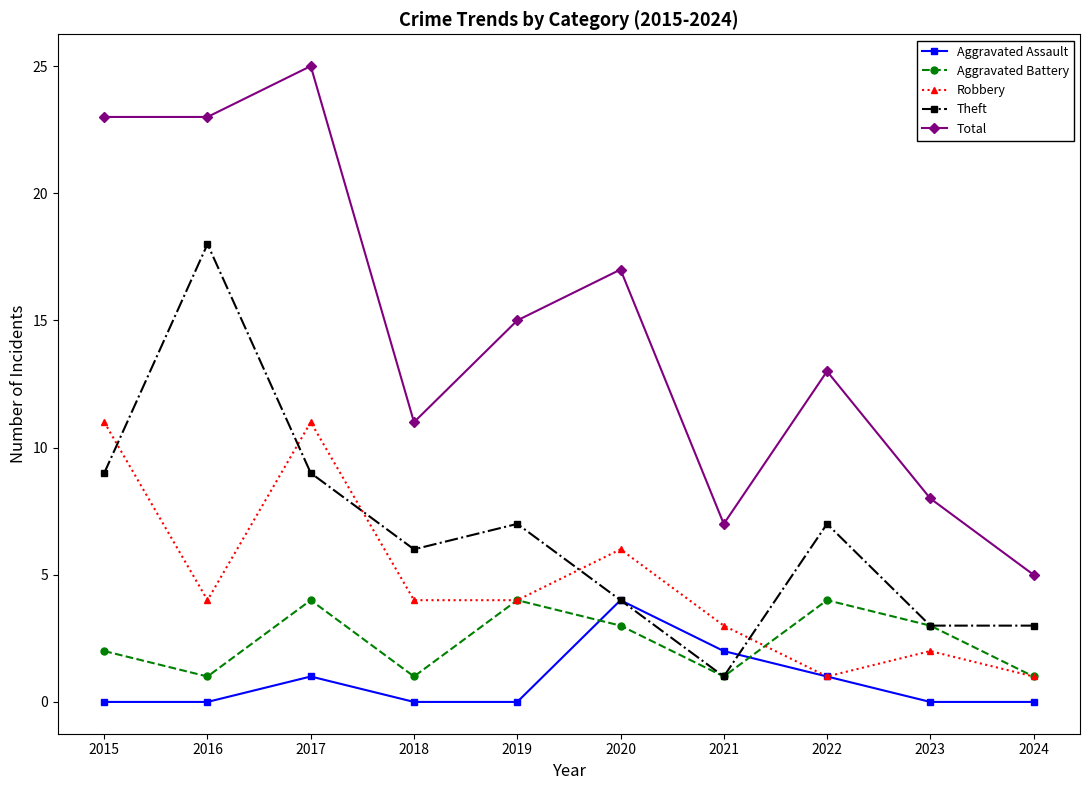

What is the difference between the highest and lowest values at 2021?

6